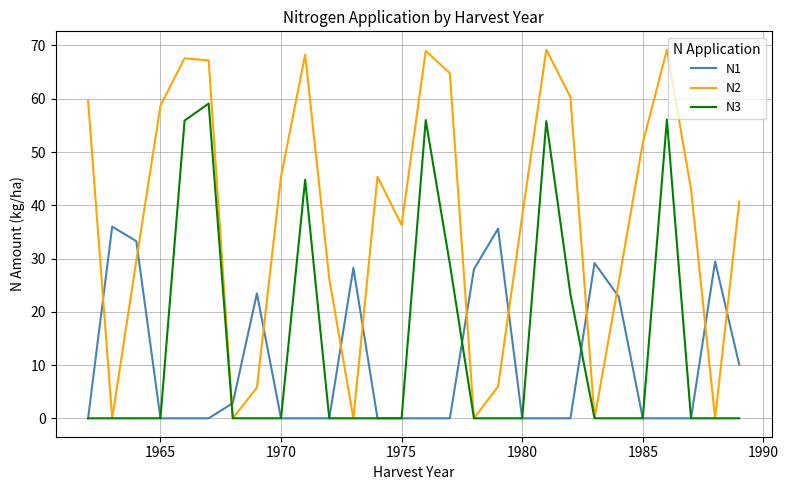

After their last crossing, which series has the higher values: N1 or N2?

N2